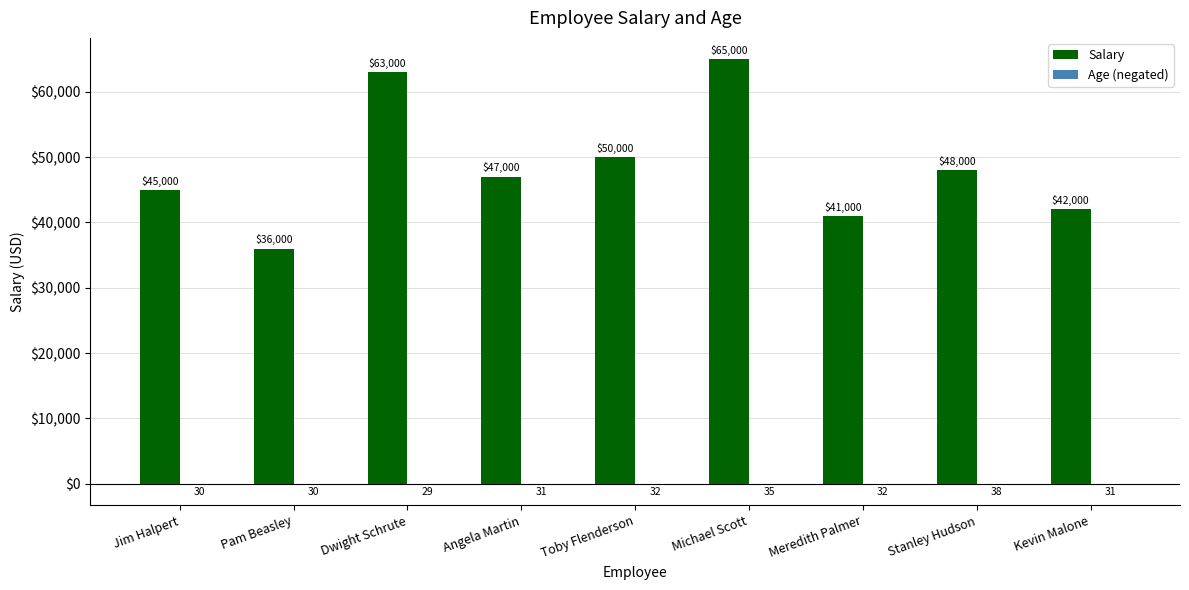

What is the sum of the Salary values at Michael Scott and Jim Halpert?

110000